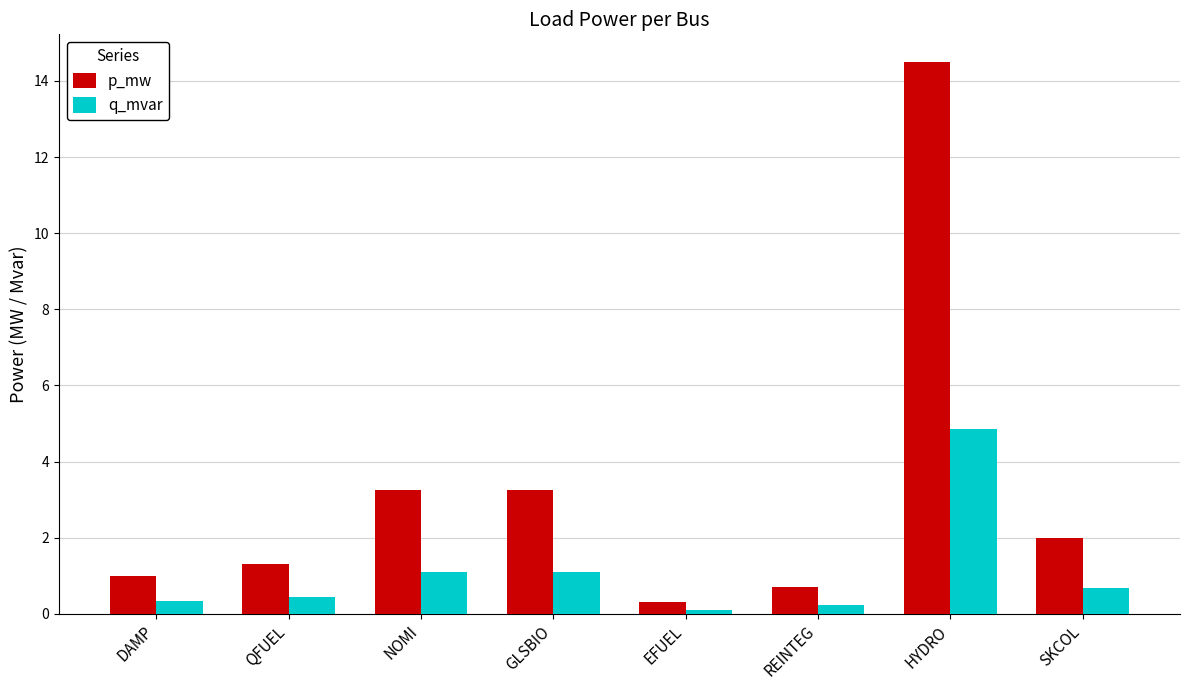

Is the value of p_mw at QFUEL greater than the value of q_mvar at EFUEL?

Yes